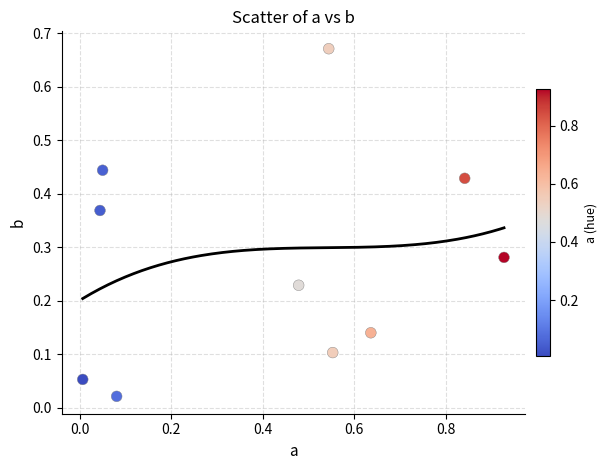

What is the range of X values (max minus min)?

0.9